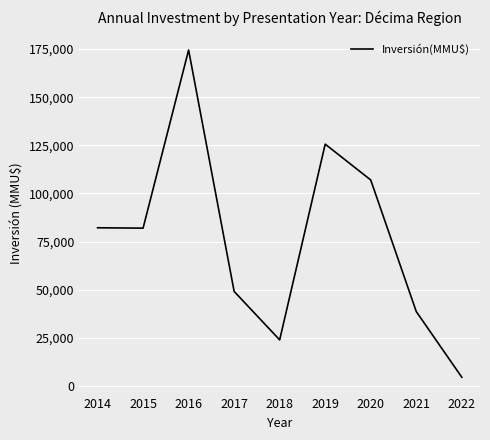

Is it true that the value at 2021 is 38700?

True